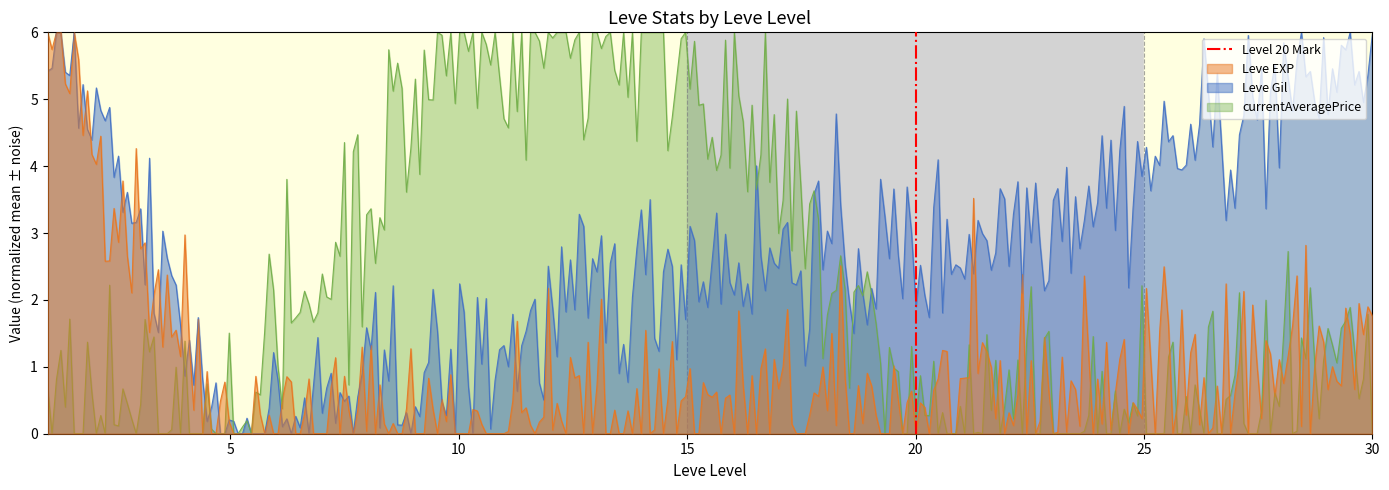

What is the maximum value for currentAveragePrice?

6.0